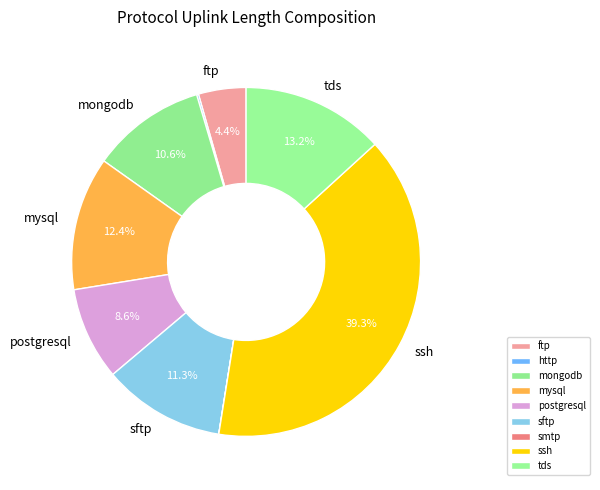

Between ssh and mongodb, which is larger?

ssh